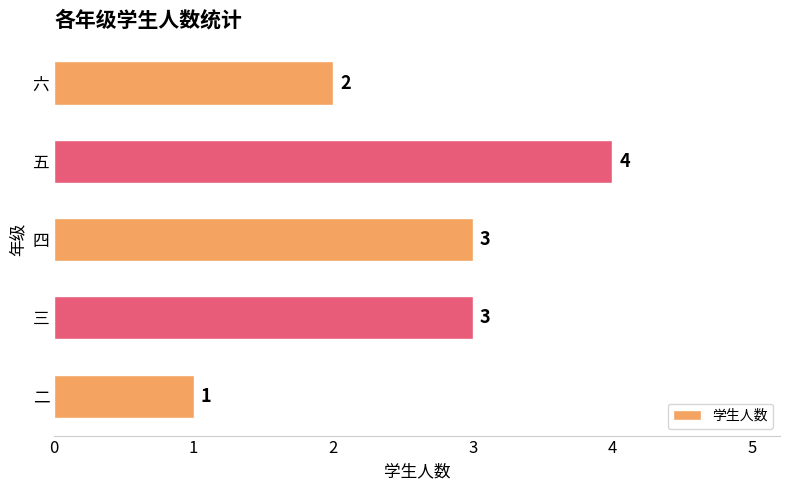

Does the chart contain stacked bars?

No